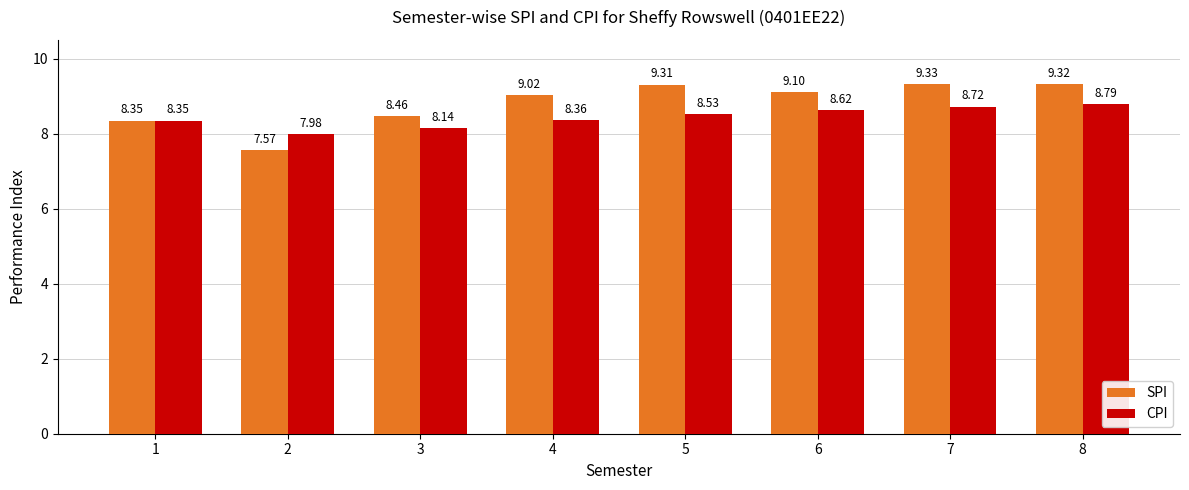

Rank the series at 5 from lowest to highest value.

CPI, SPI